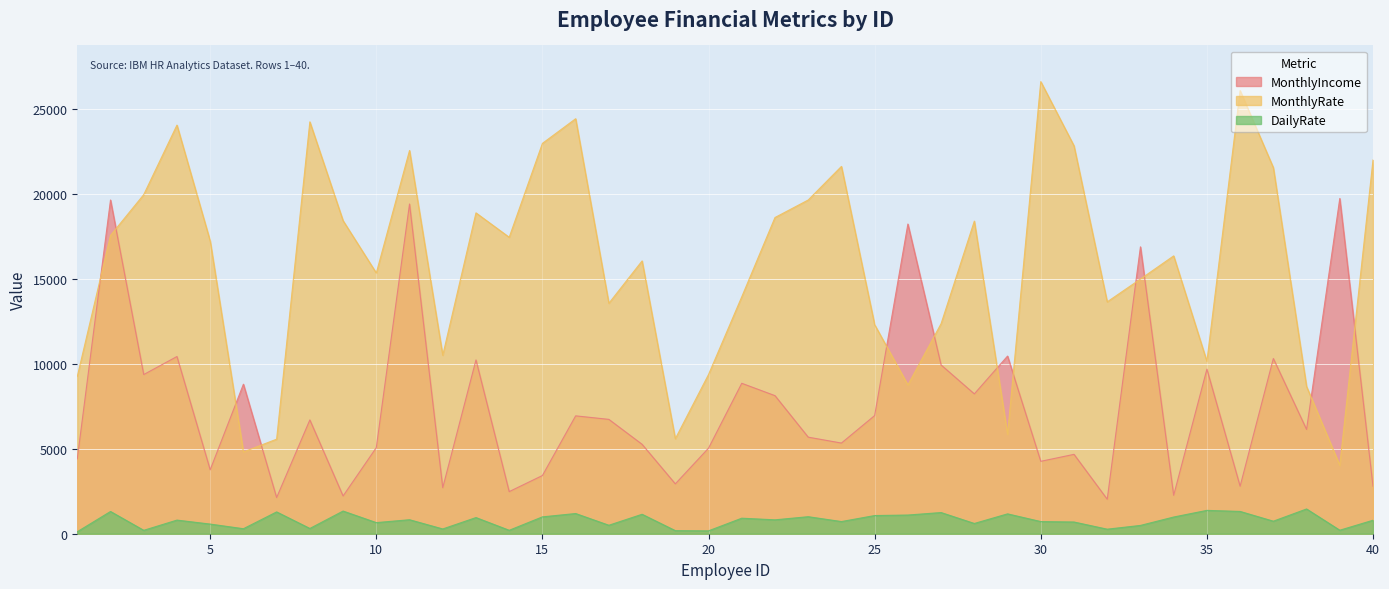

Which series has the largest range (max minus min)?

MonthlyRate